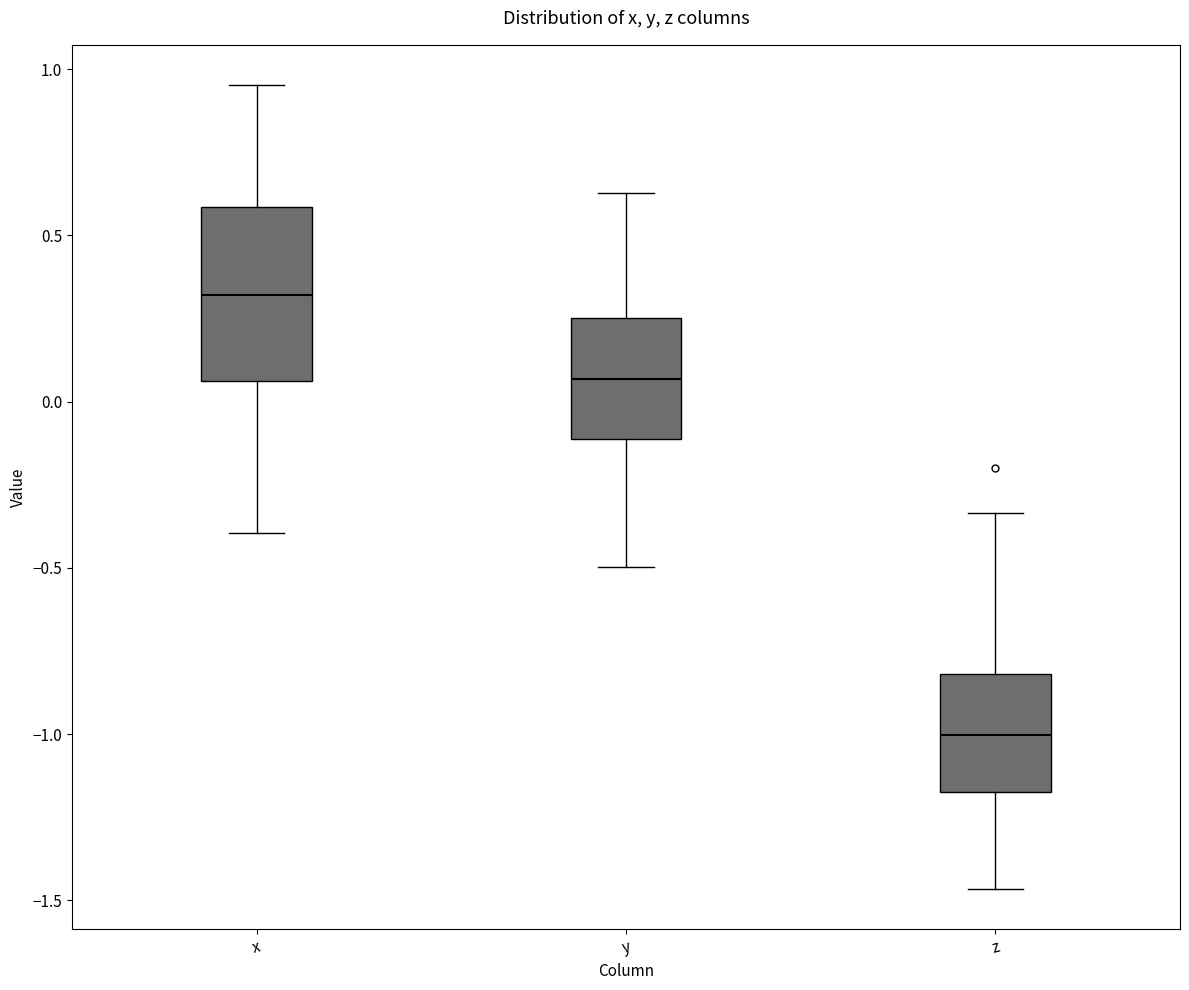

Which box's median line is the lowest?

z